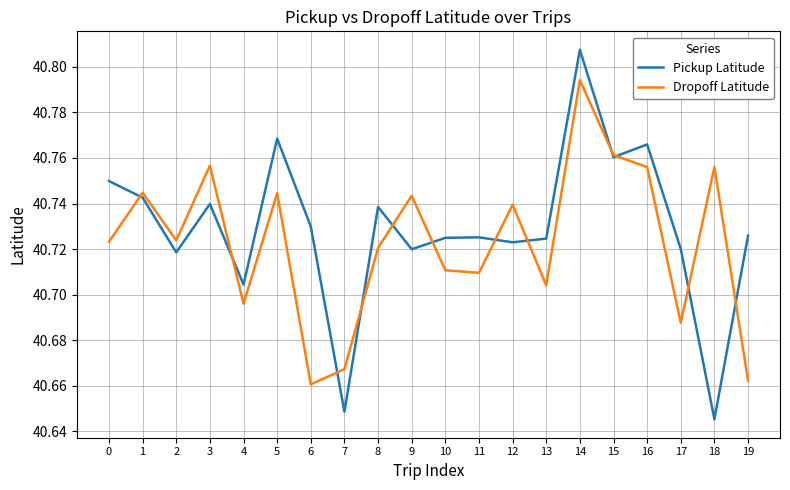

At which category does Dropoff Latitude reach its first local valley?

2